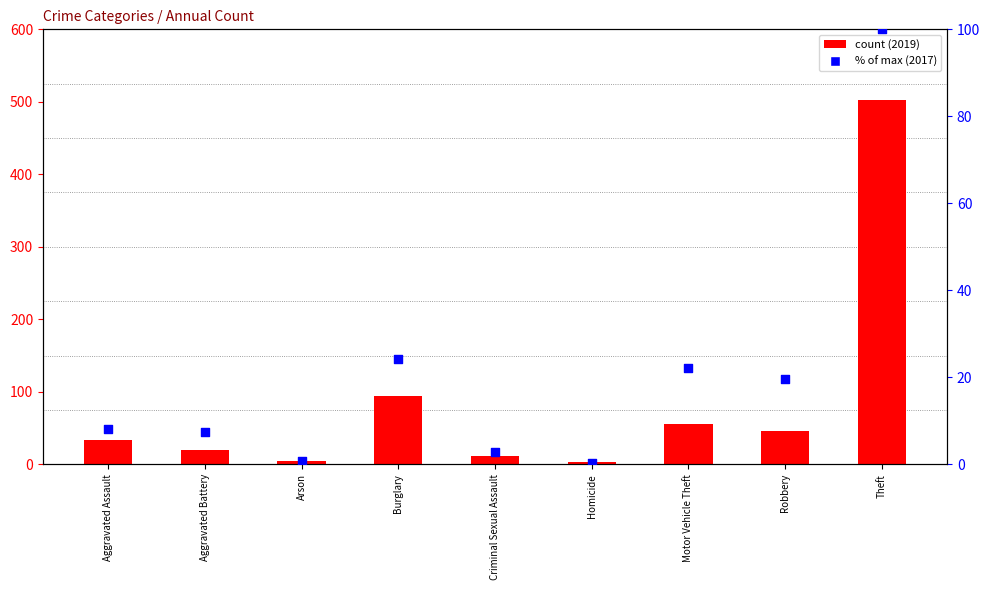

Between Theft and Arson, which is larger?

Theft